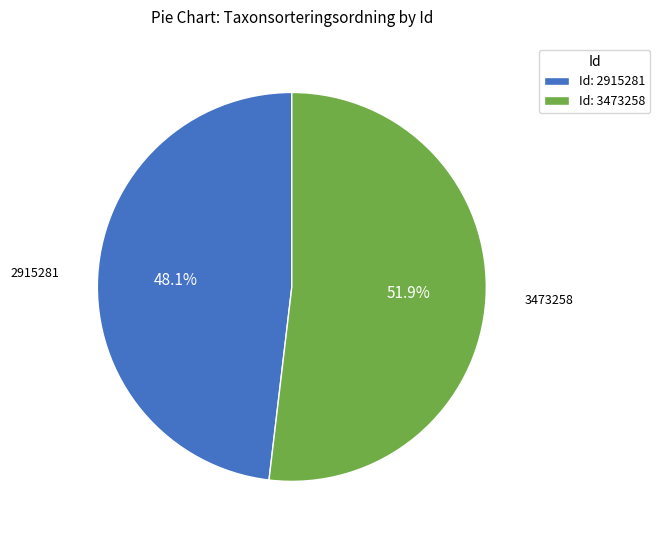

Which has a higher value, 3473258 or 2915281?

3473258